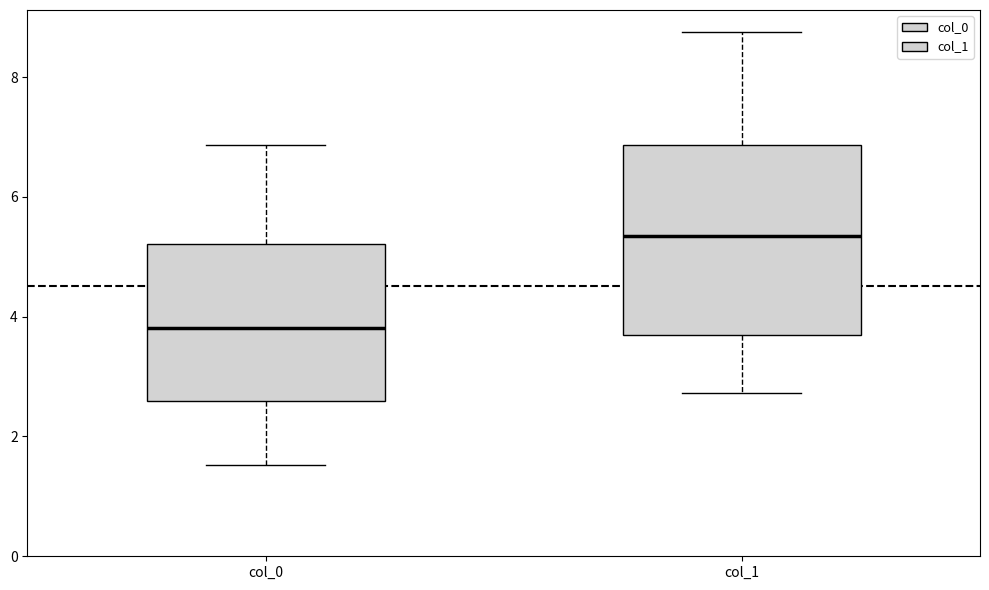

Reading left to right, read every box against the y-axis: the position of its median line, the range the box covers, and the ends of its whiskers. The values are not printed on the chart, so give them approximately, as read against the axis.

col_0: median 3.8, box 2.6 to 5.2, whiskers 1.6 to 6.8
col_1: median 5.4, box 3.6 to 6.8, whiskers 2.8 to 8.8